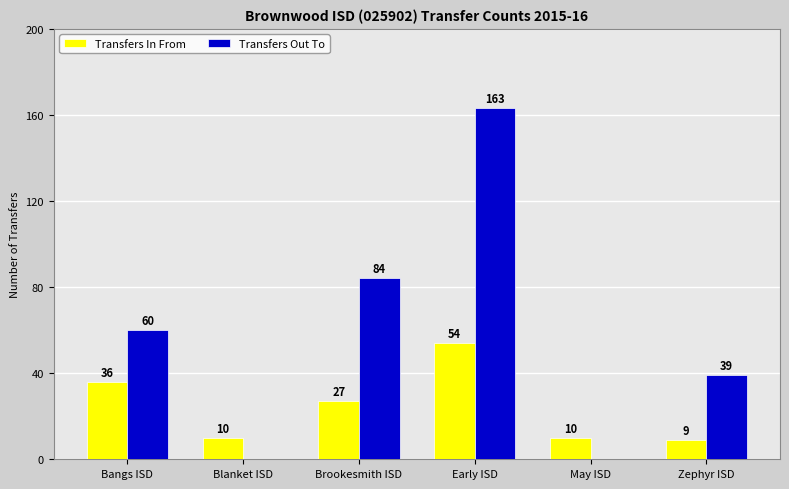

How many Transfers Out To values are between 0 and 84?

5